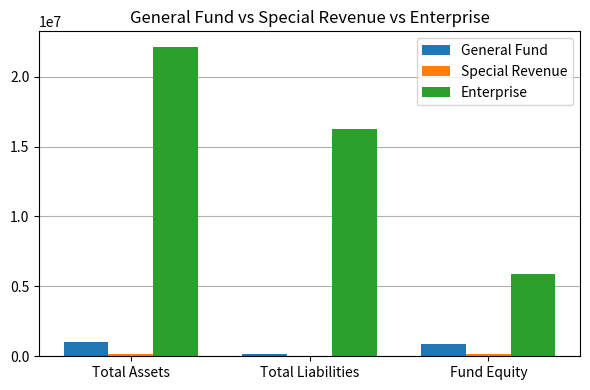

Which series changed the most between Total Assets and Total Liabilities?

Enterprise